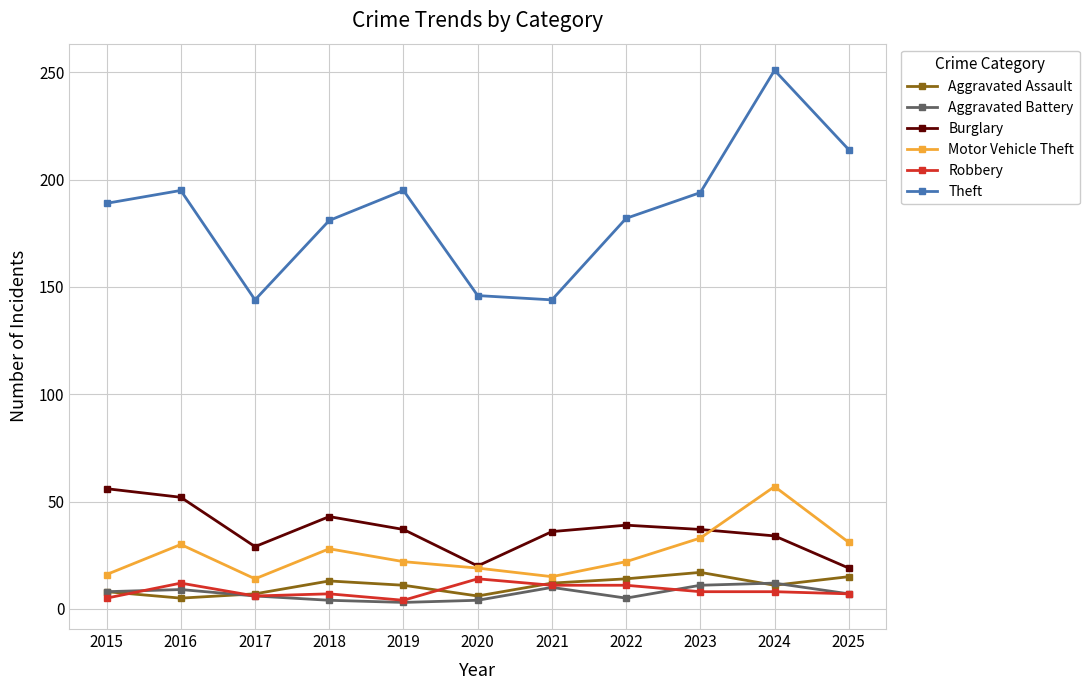

What is the total value across all series at 2022?

273